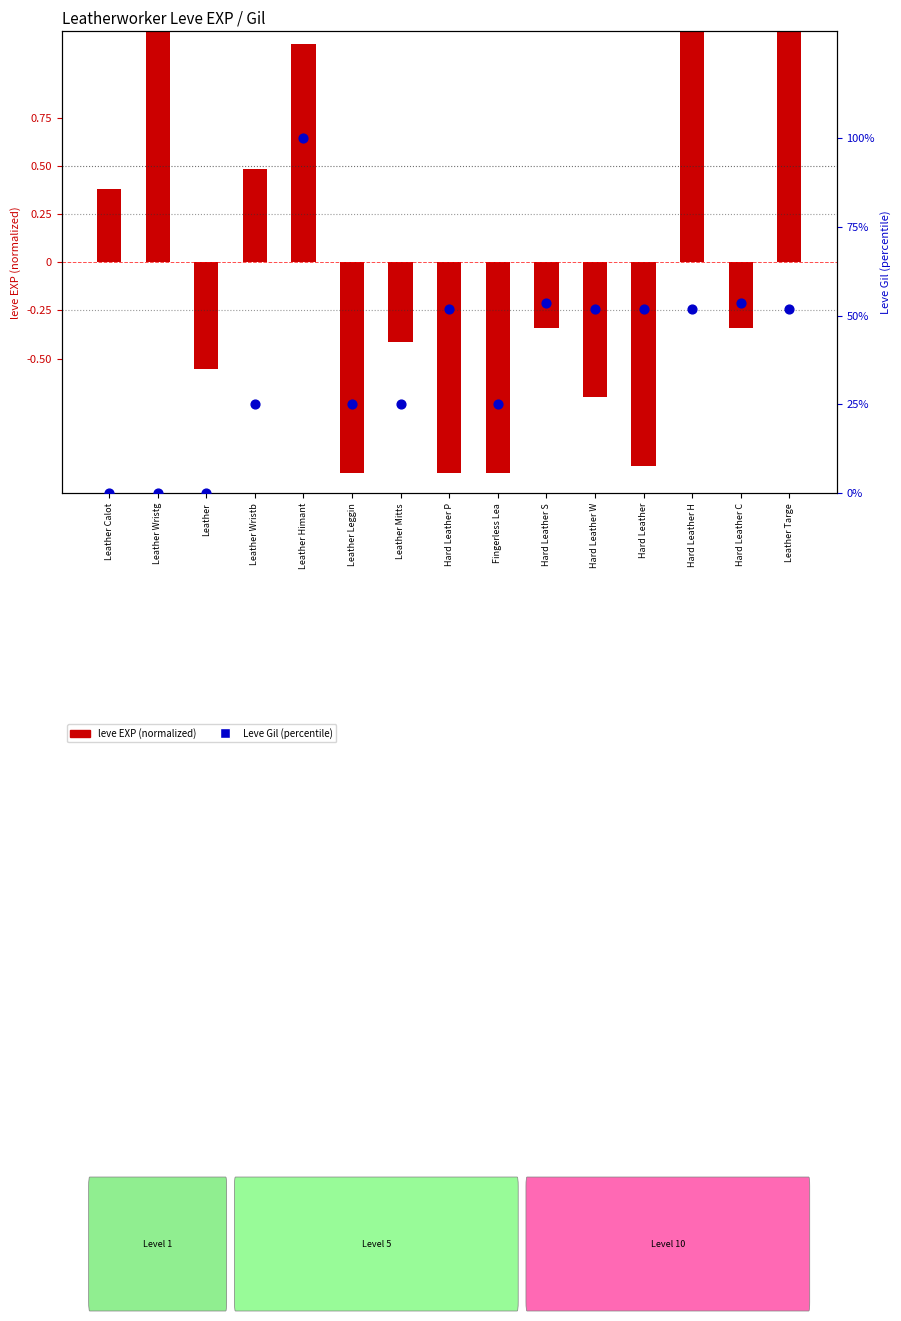

Which series reaches the maximum Y coordinate?

Leve Gil (percentile)